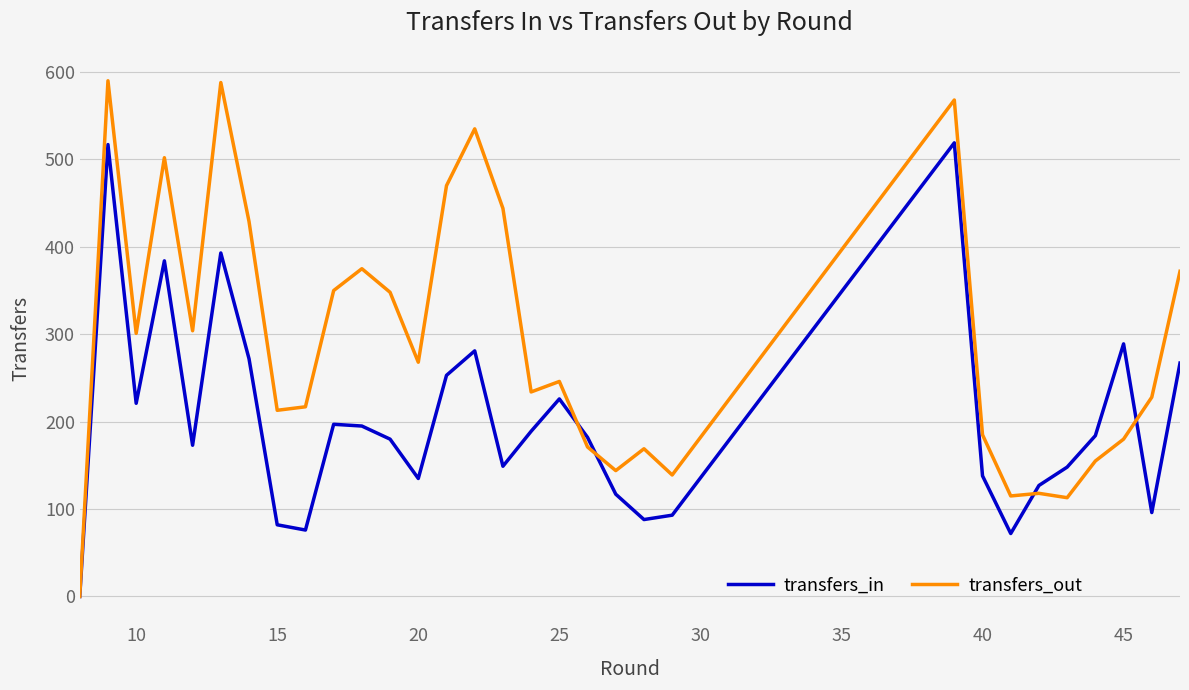

Which series has the largest total across all categories?

transfers_out